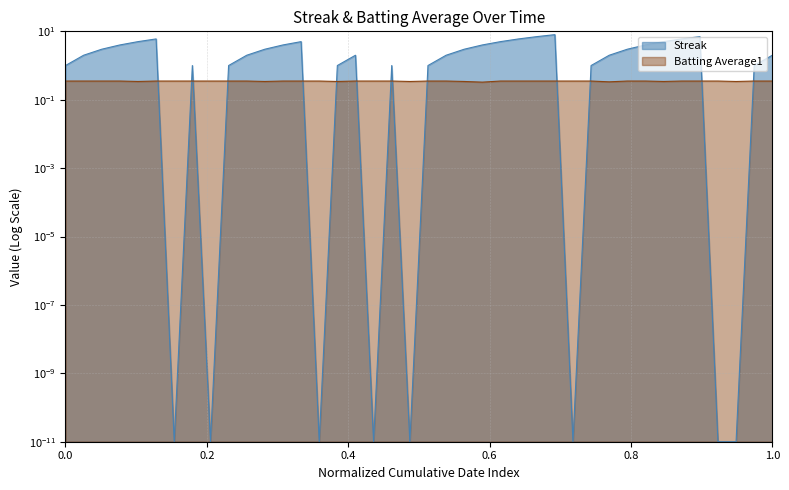

What is the average value of the Batting Average1 series?

0.3